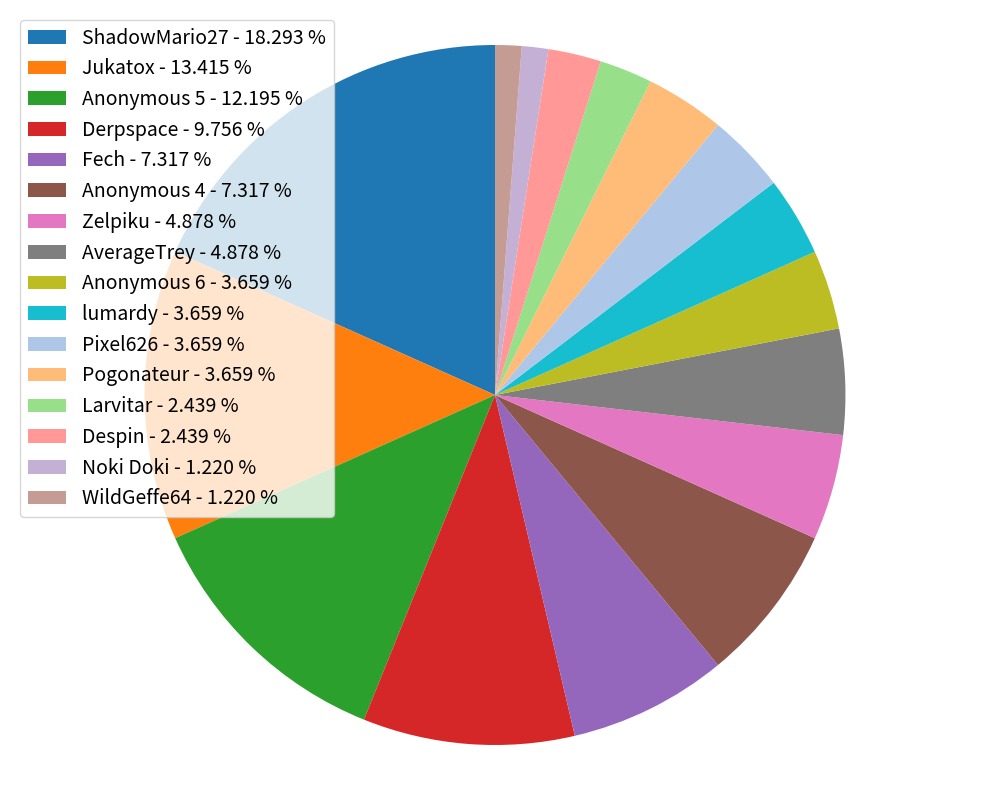

Is Anonymous 5 the majority of the pie?

No